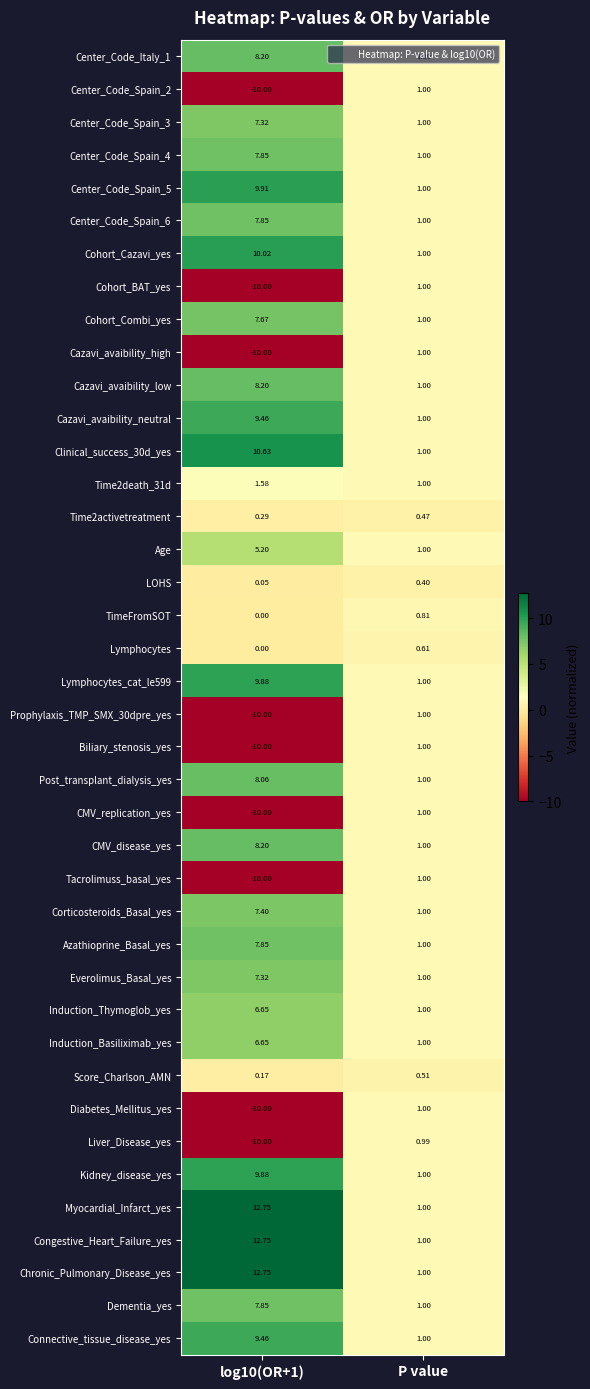

At how many categories does at least one series exceed 0?

2